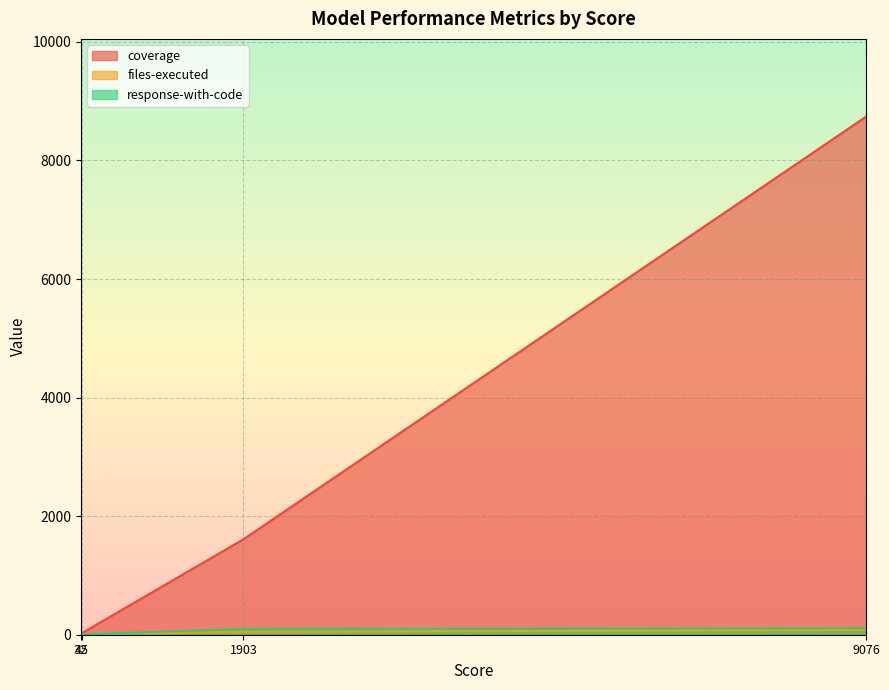

At which label is response-with-code closest to 57?

1903